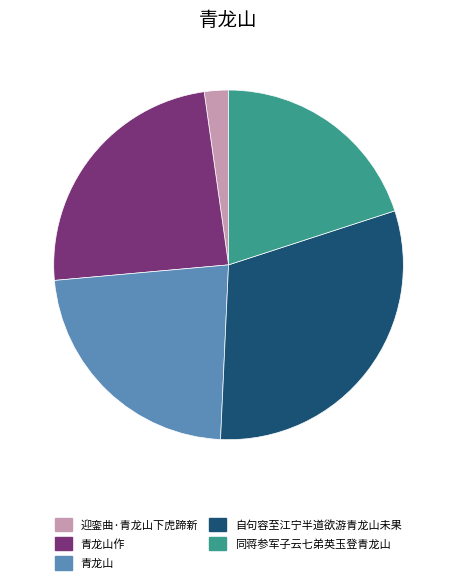

Is the sum of 自句容至江宁半道欲游青龙山未果 and 青龙山 greater than half?

Yes